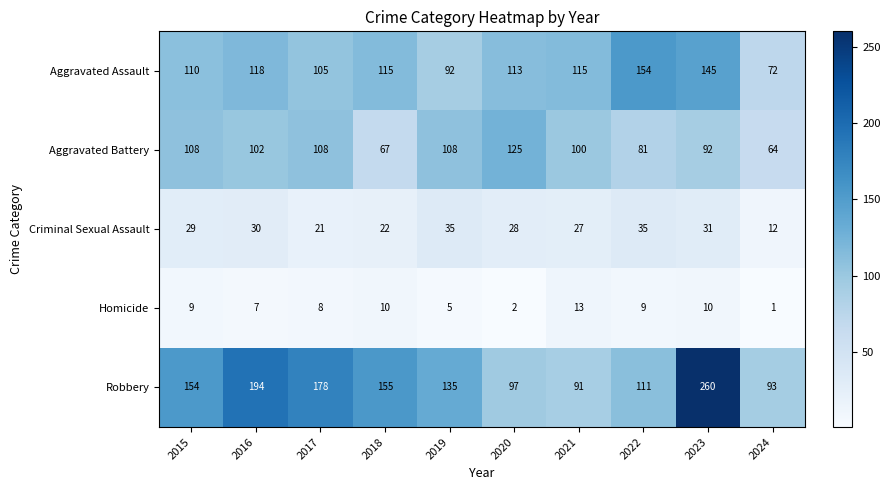

At which category does the chart reach its peak across all series?

2023